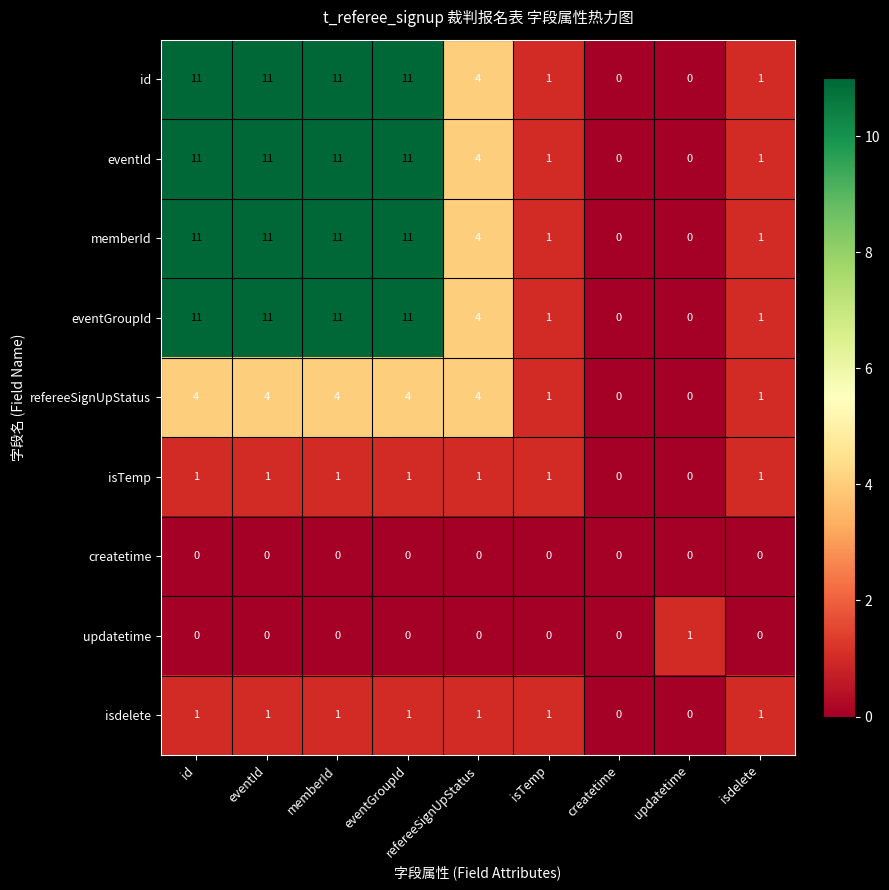

At how many categories does at least one series exceed 5?

4